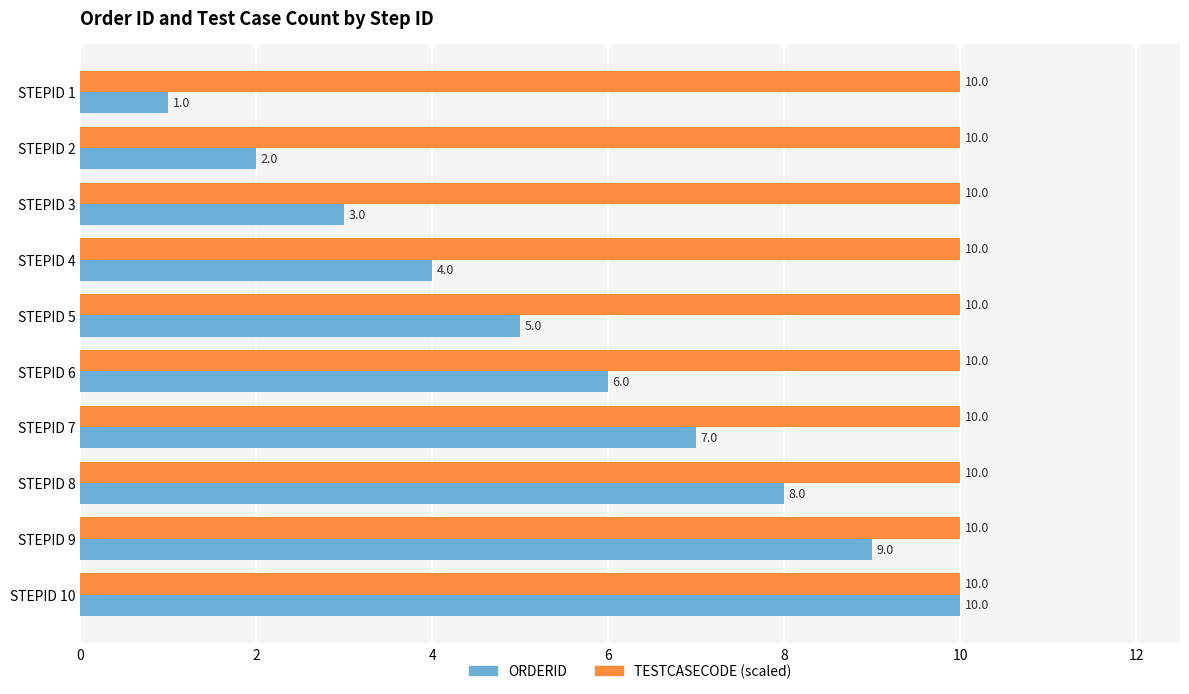

Rank the series by their average value, from lowest to highest.

ORDERID, TESTCASECODE (scaled)